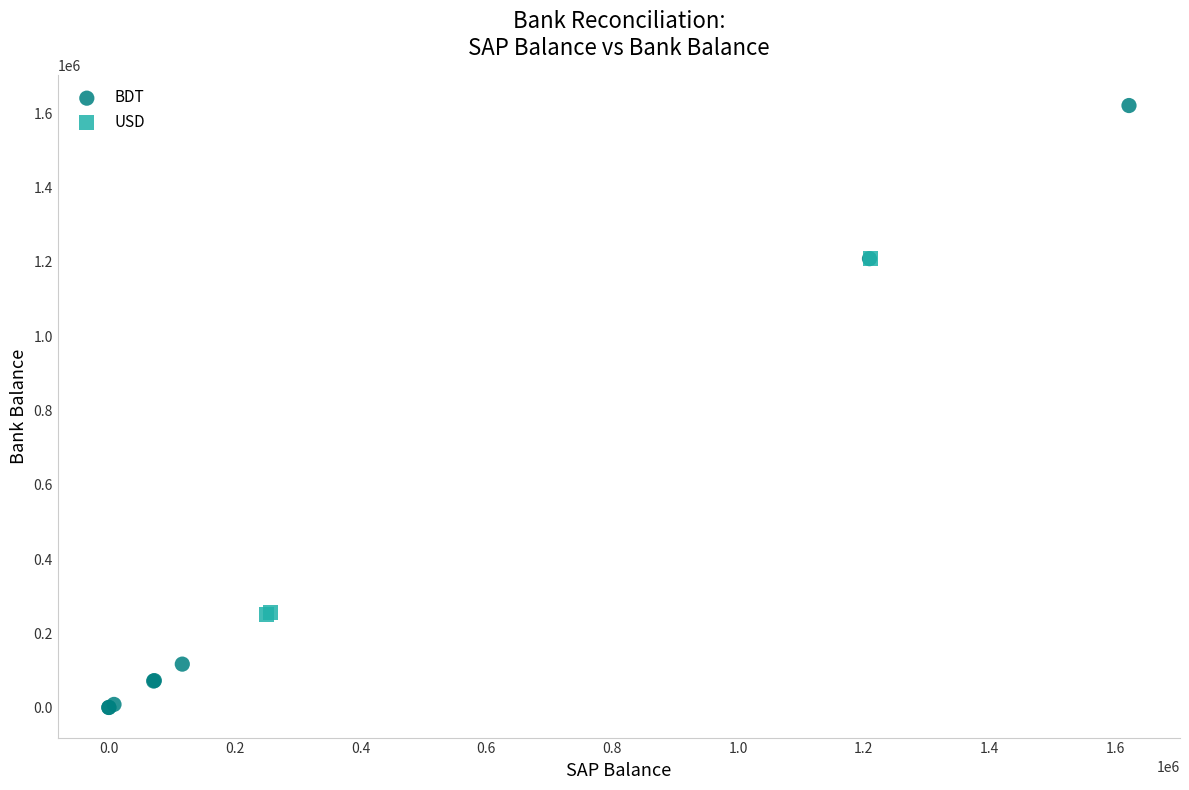

Which series contains the lowest Y value?

BDT